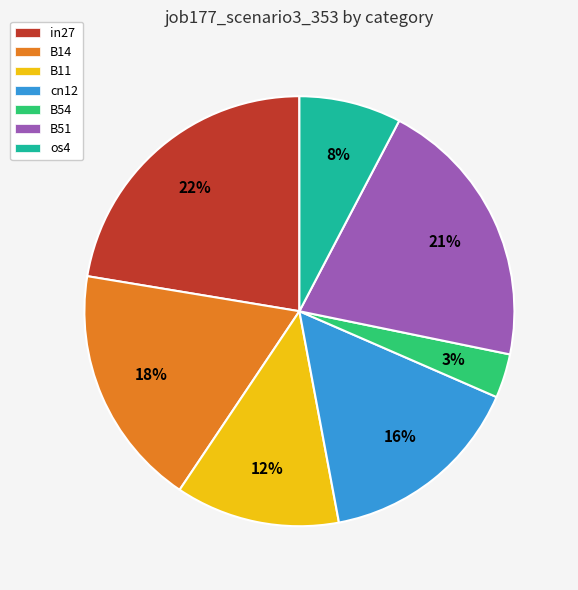

How many slices are in this pie chart?

7